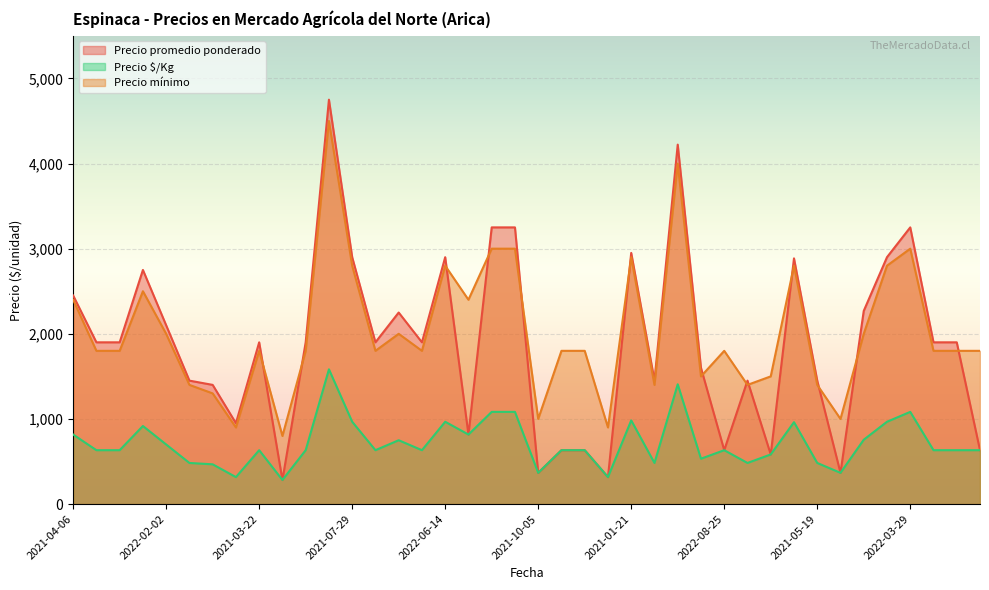

At which category is the sum across all series the highest?

2023-04-25